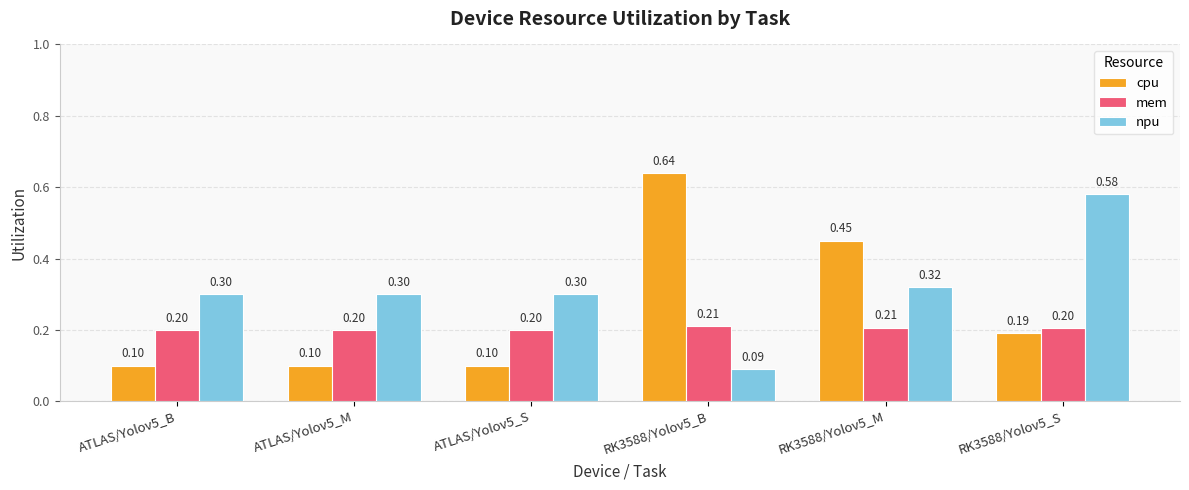

True or false: npu has a value of 0.4 at ATLAS/Yolov5_S.

False